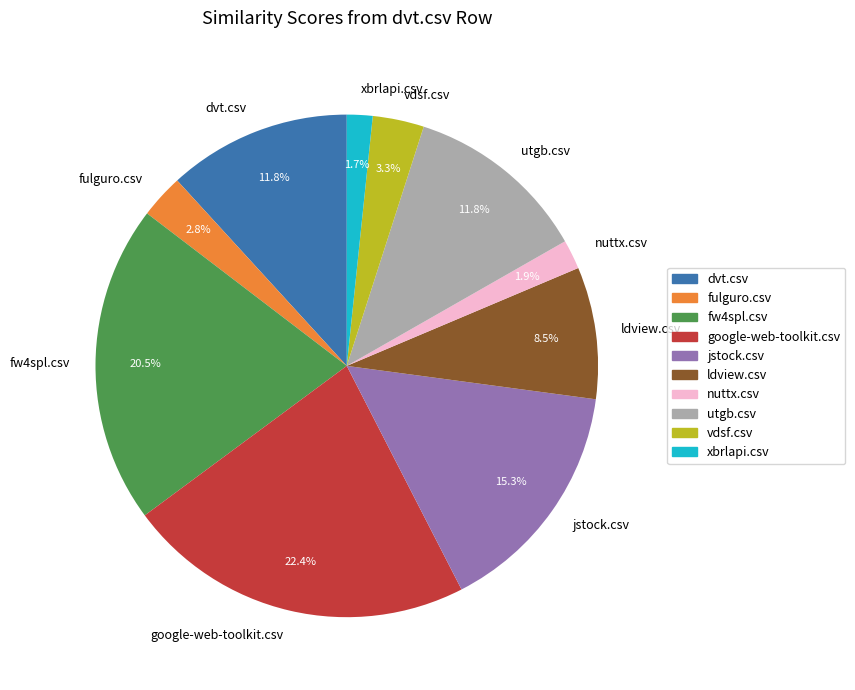

The dvt.csv slice represents 12% of the pie. True or false?

True